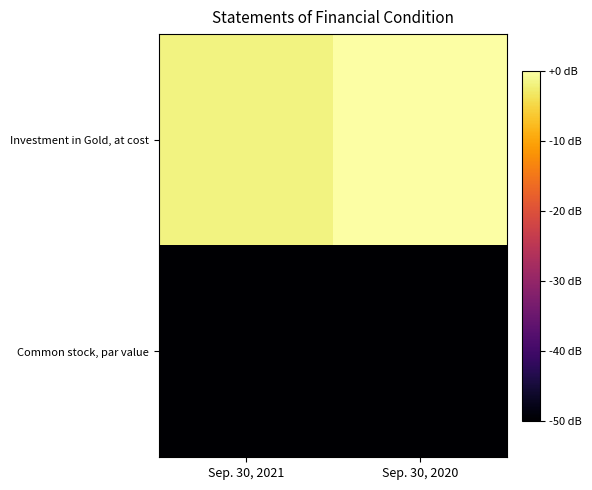

How many series are shown in this chart?

2